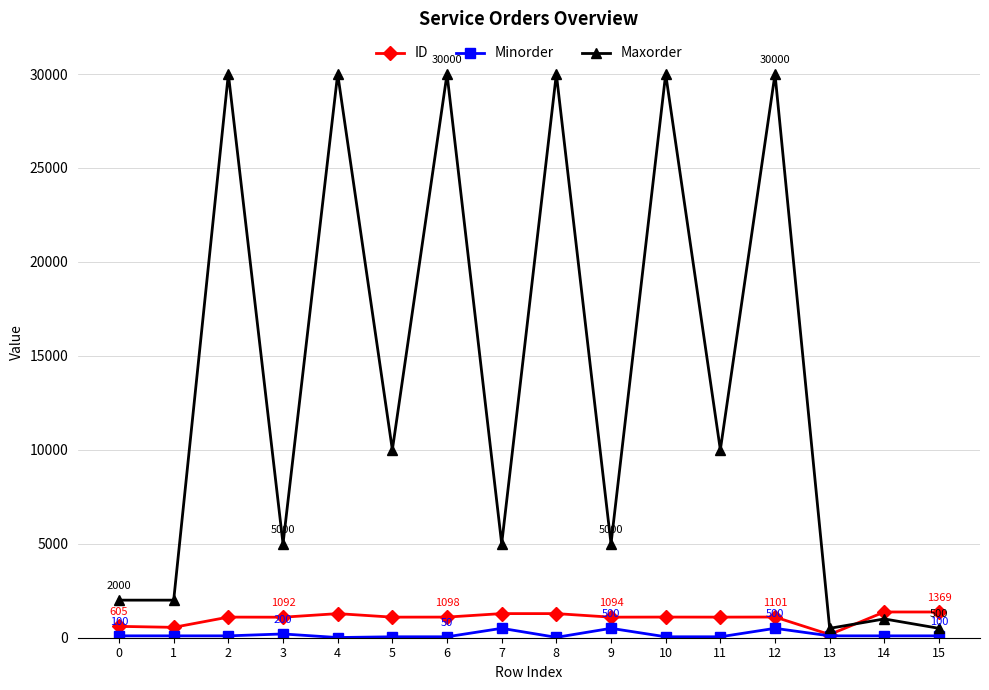

What is the difference between the highest and lowest values at 6?

29950